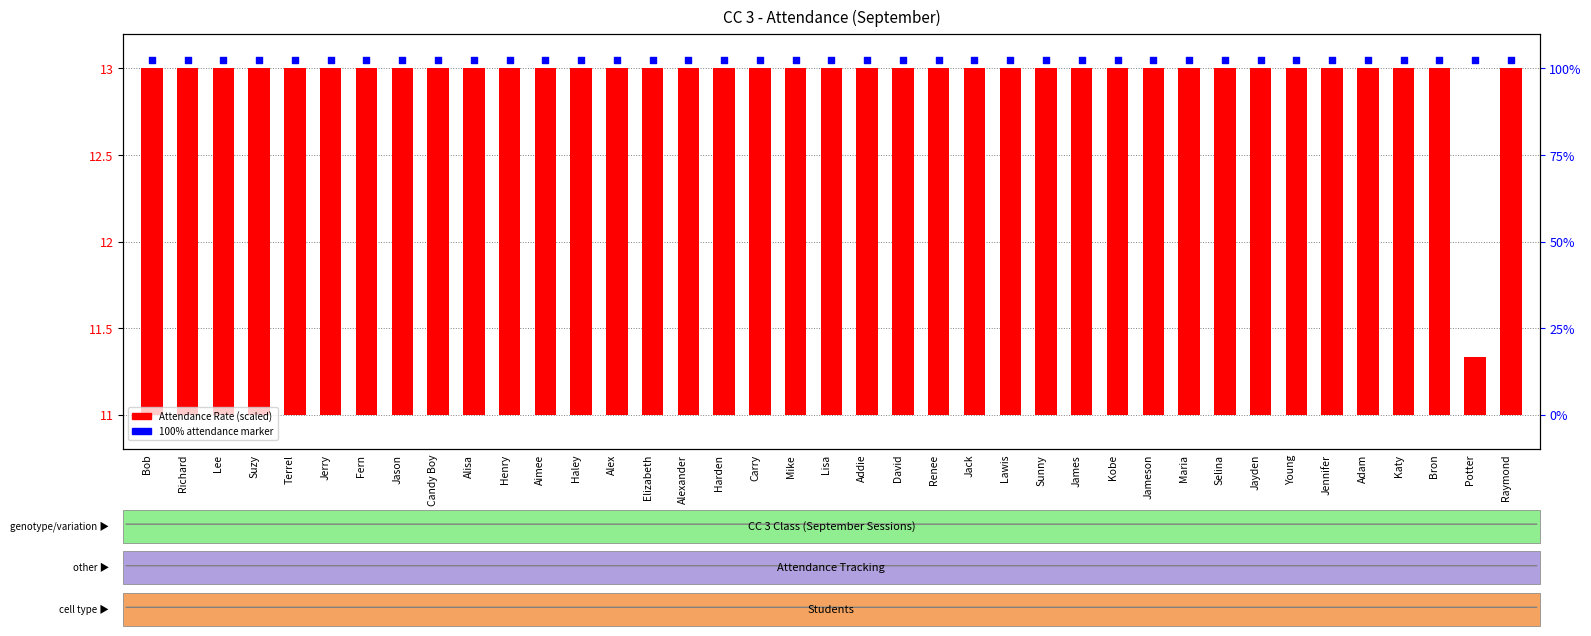

Is the value of Attendance Rate at Suzy greater than the value of Attendance % (100%=full) at Kobe?

No